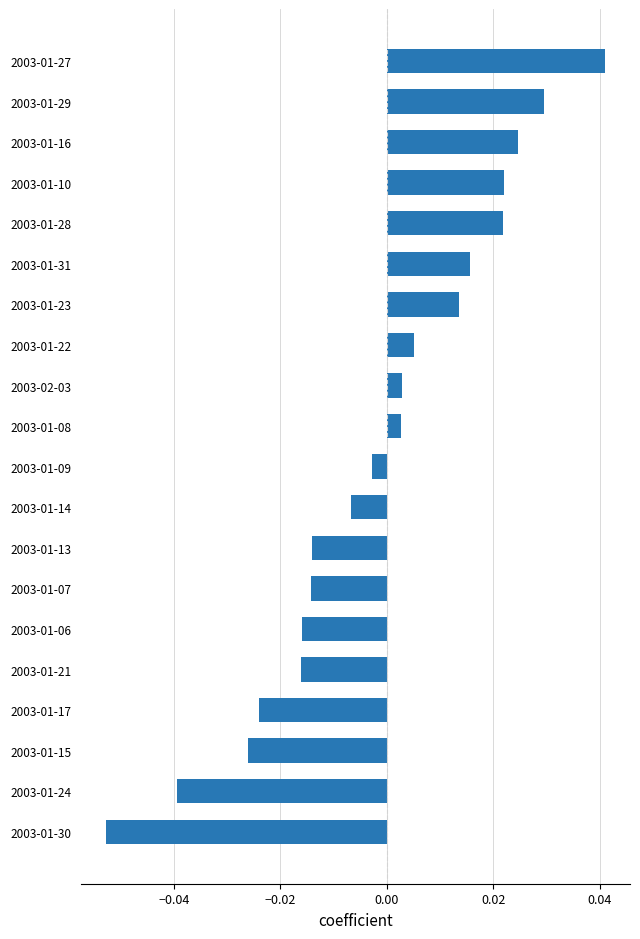

Between 2003-01-17 and 2003-01-23, which is larger?

2003-01-23